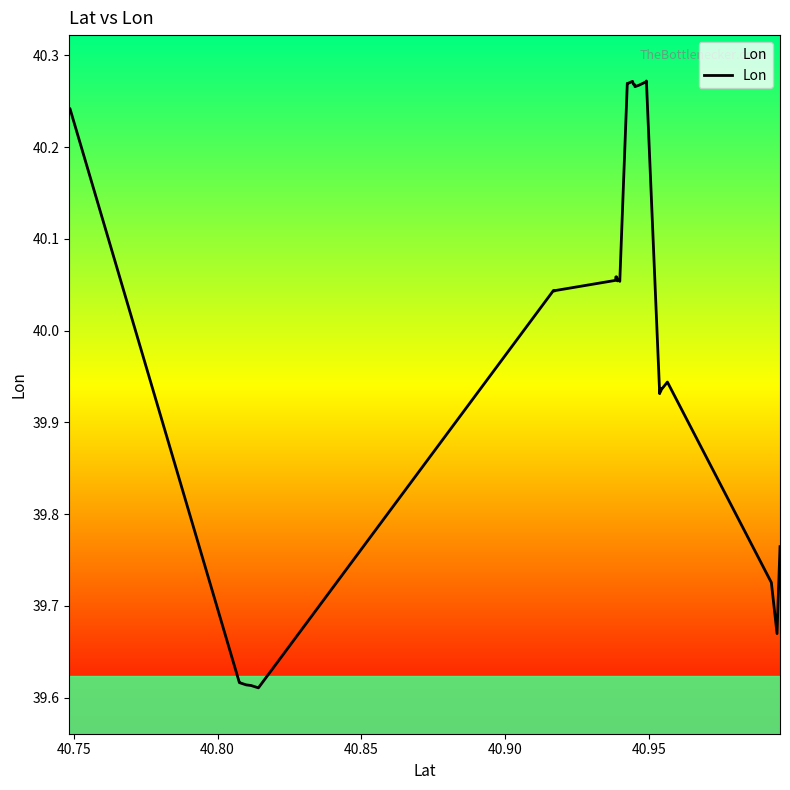

Reading left to right, list all the values displayed in this chart.

40.2	40.2	39.6	39.6	39.6	39.6	39.6	40.0	40.0	40.0	40.1	40.1	40.1	40.1	40.1	40.1	40.1	40.1	40.1	40.1	40.3	40.3	40.3	40.3	40.3	40.3	40.3	40.3	40.3	40.3	40.3	40.3	39.9	39.9	39.9	39.9	39.9	39.7	39.7	39.8